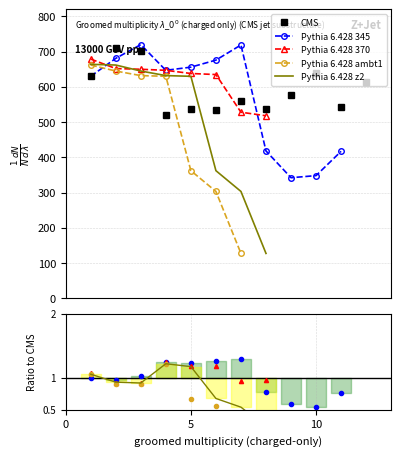

What are all the series names shown in the legend?

CMS, Pythia 6.428 345, Pythia 6.428 370, Pythia 6.428 ambt1, Pythia 6.428 z2